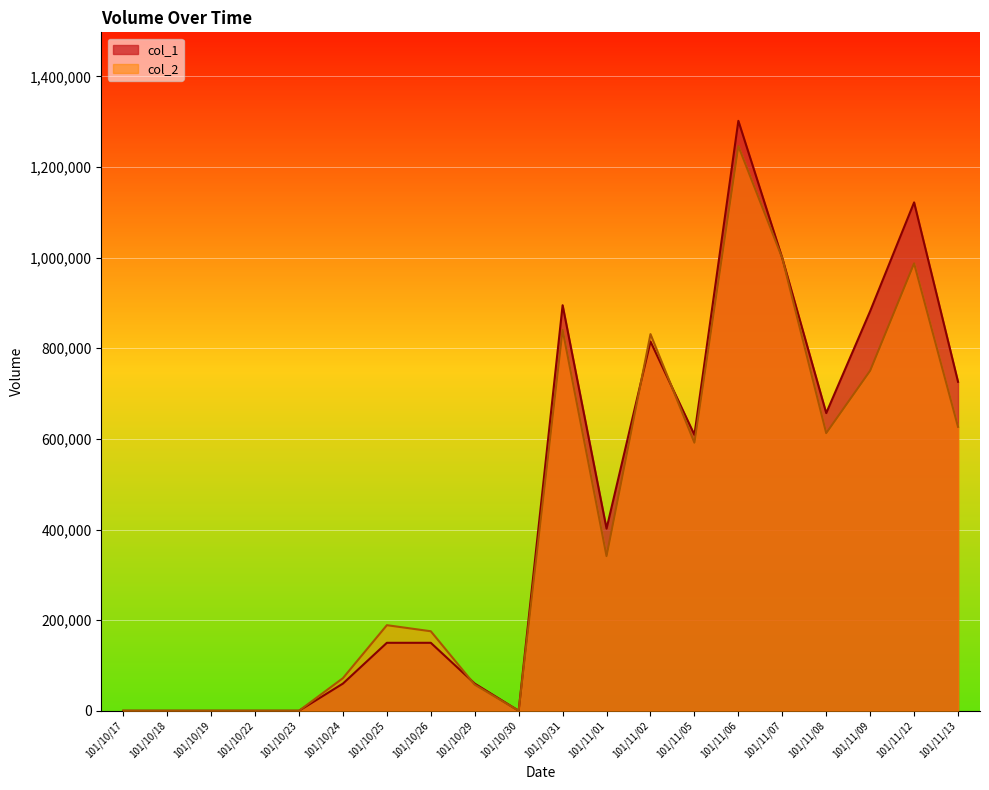

What is the sum of all col_1 values?

8829000